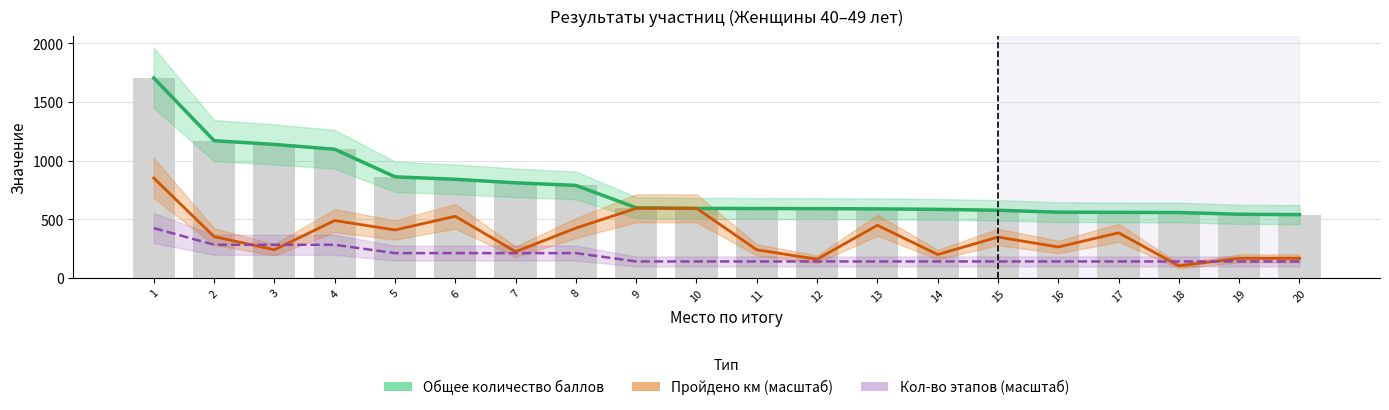

What is the average value of the Общее количество баллов series?

766.0